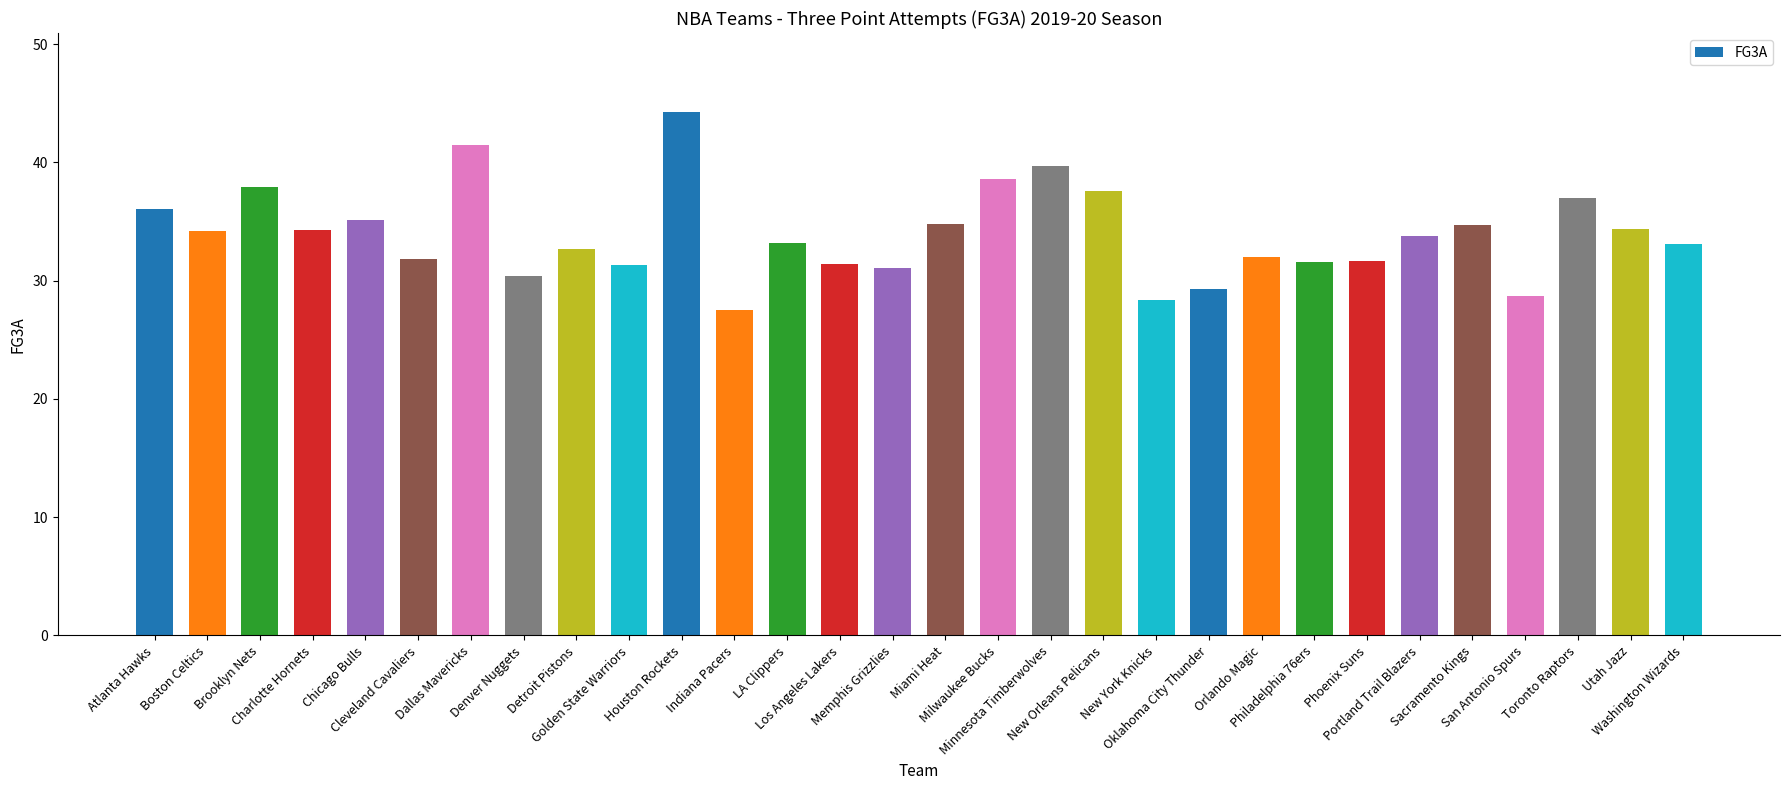

What is the average value?

33.9